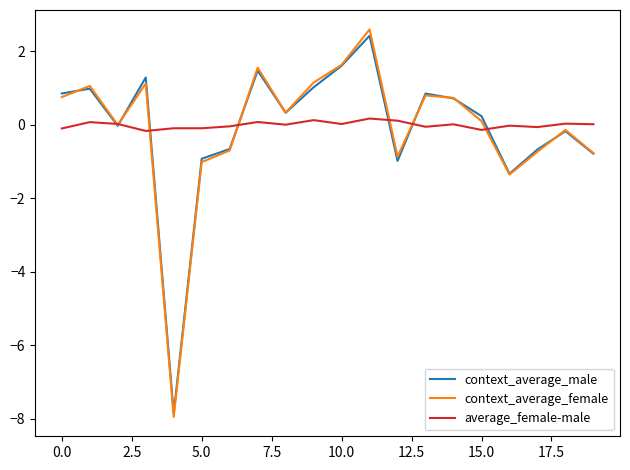

What is the greatest value displayed?

2.6